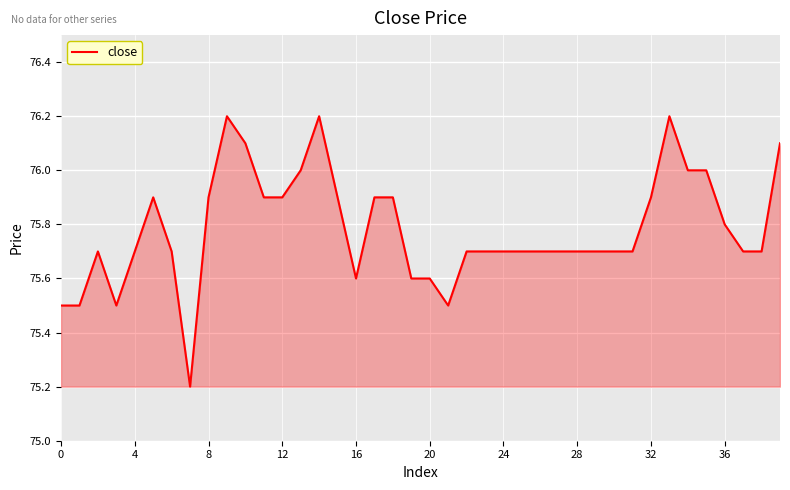

How many lines are shown in the chart?

1